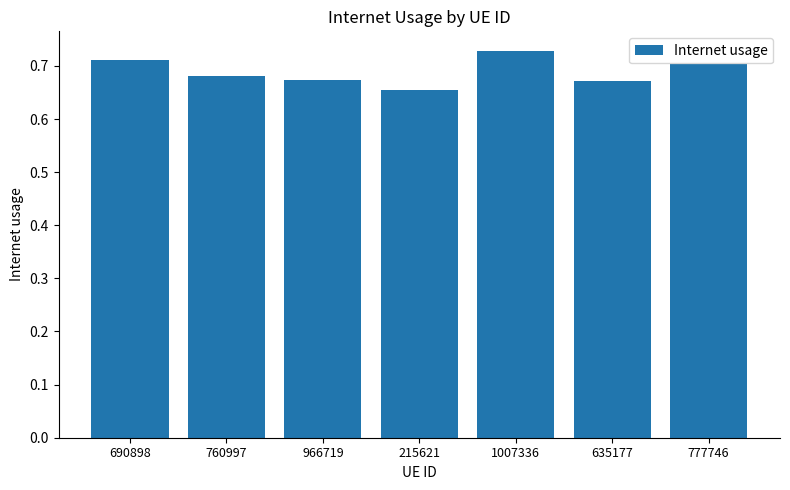

The value at 635177 is 0.7. True or false?

True